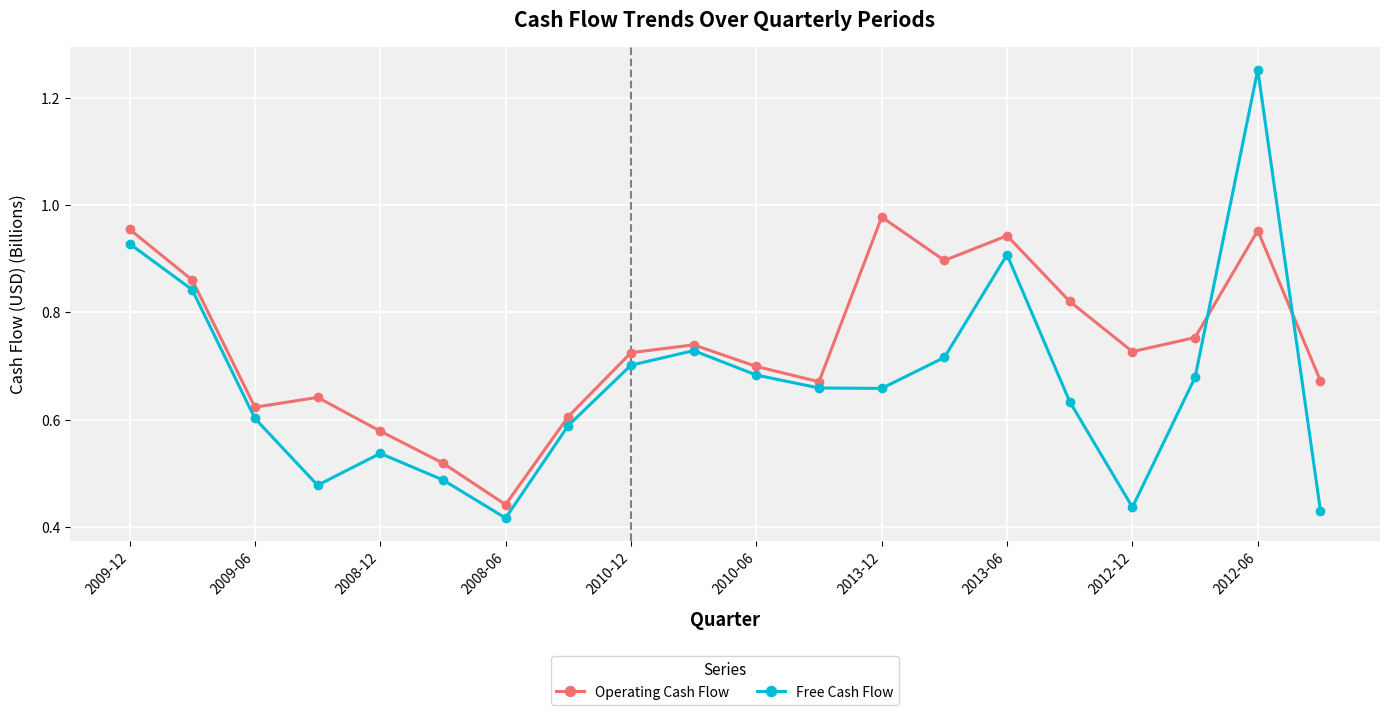

After their last crossing, which series has the higher values: Free Cash Flow or Operating Cash Flow?

Operating Cash Flow